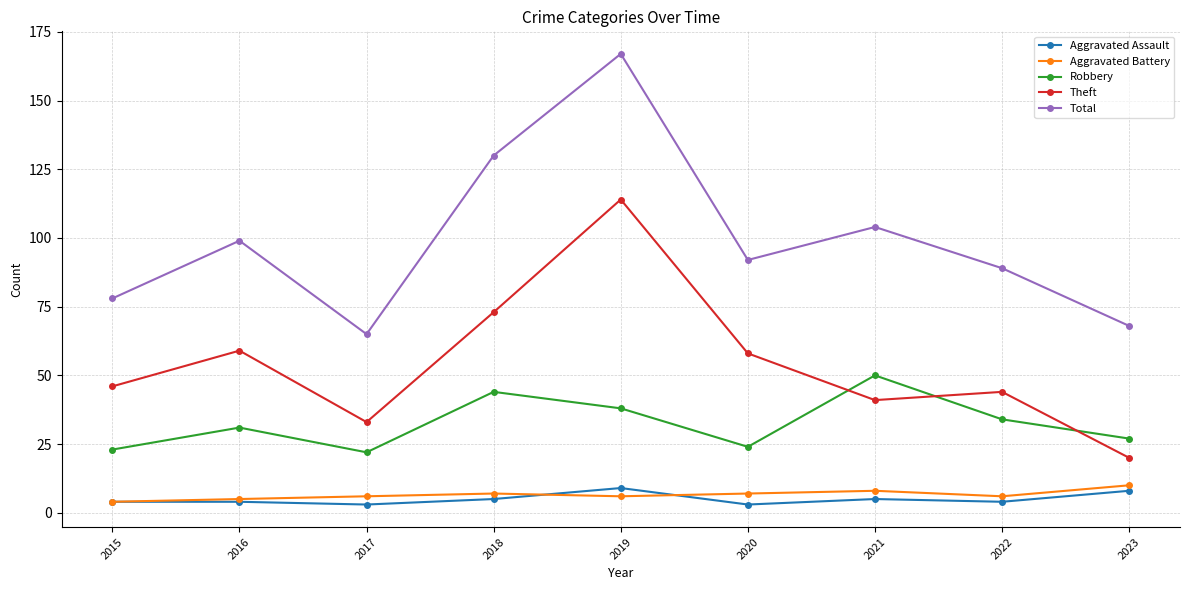

The value of Theft at 2018 is 42. True or false?

False